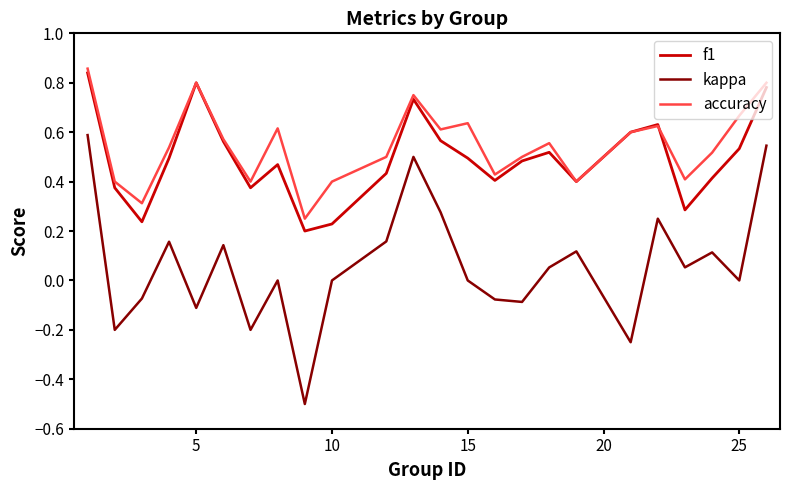

What is the minimum value shown in the chart?

-0.5